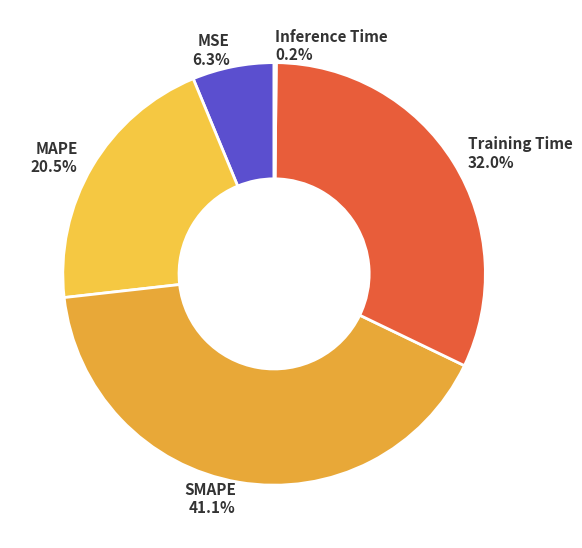

Does any single category account for the majority?

No